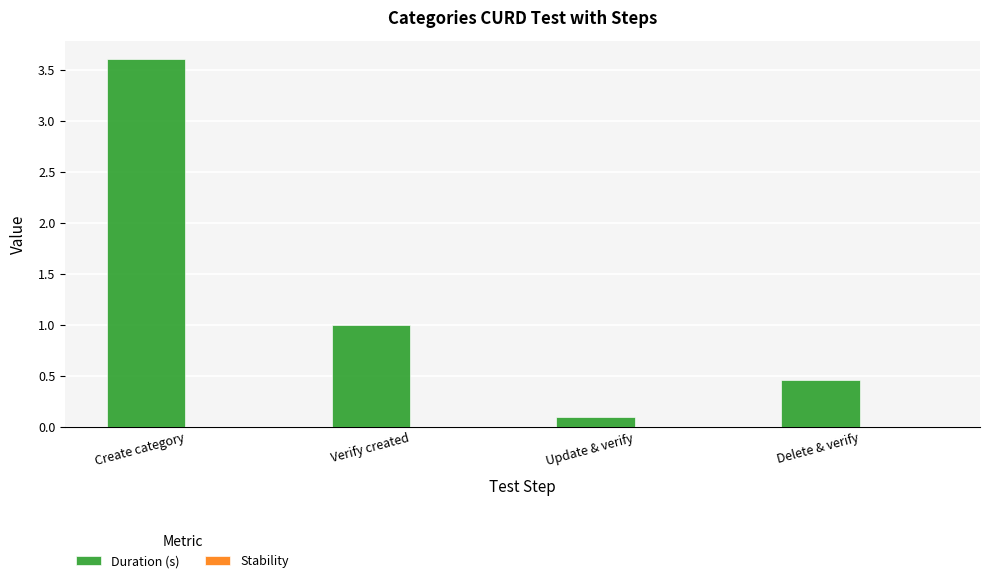

Rank the categories by value from highest to lowest.

Create category, Verify created, Delete & verify, Update & verify